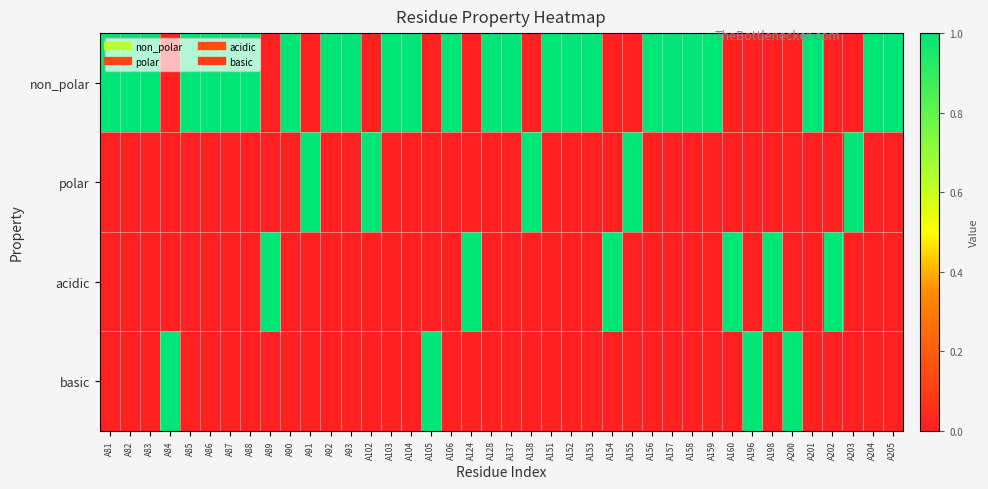

Which series has the largest total across all categories?

non_polar